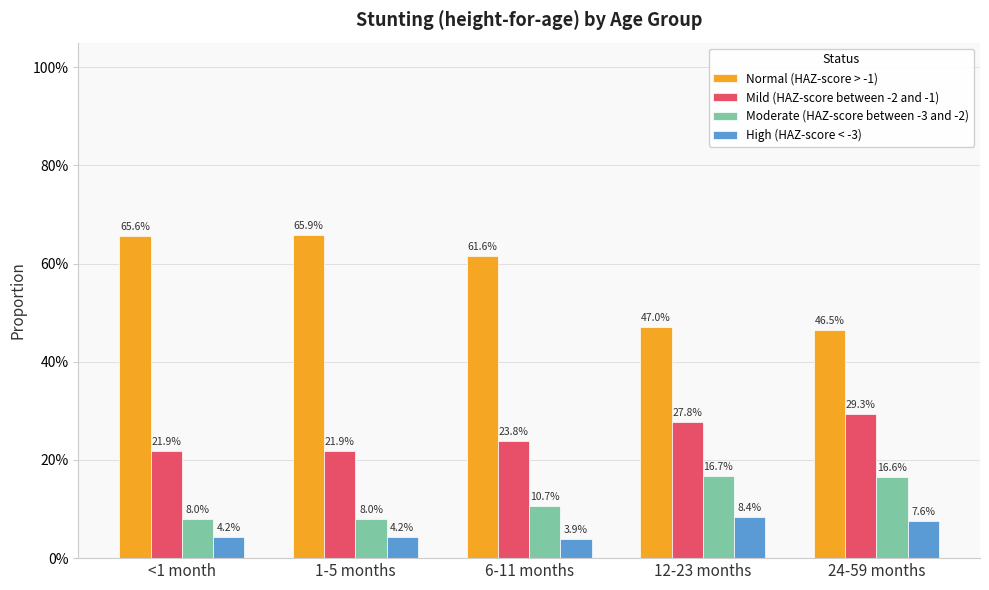

Which series has the widest spread of values?

Normal (HAZ-score > -1)